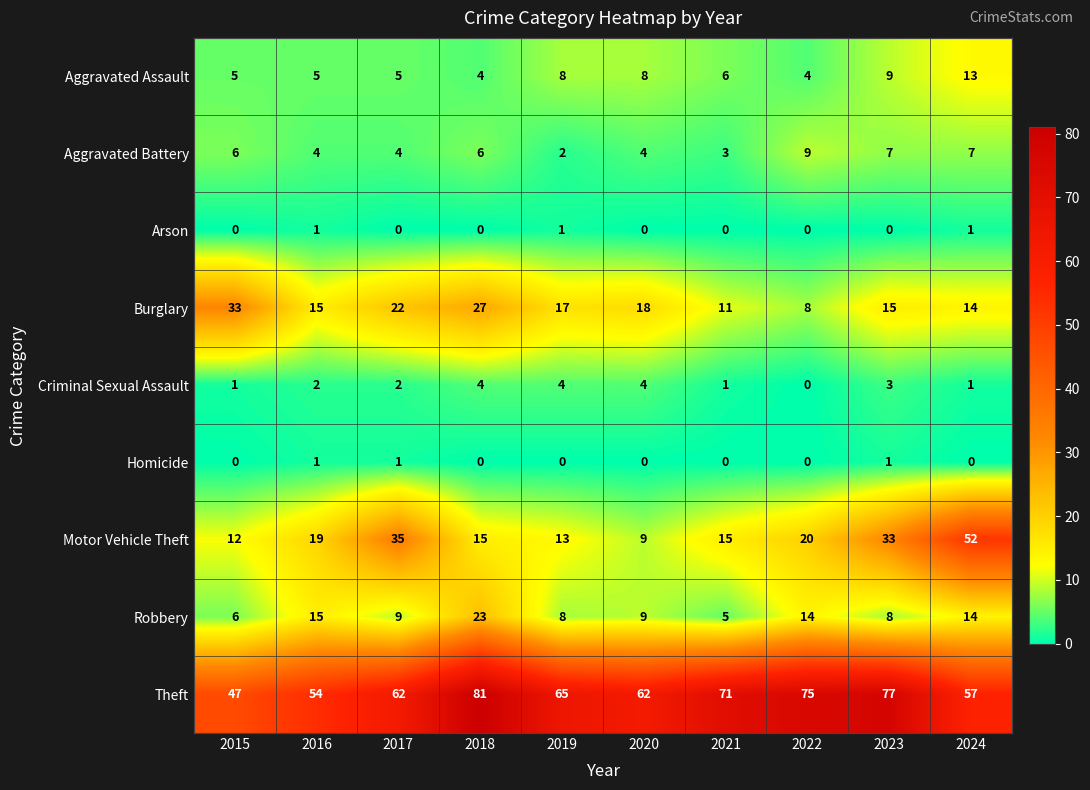

How many values in the Criminal Sexual Assault series are below 2?

4